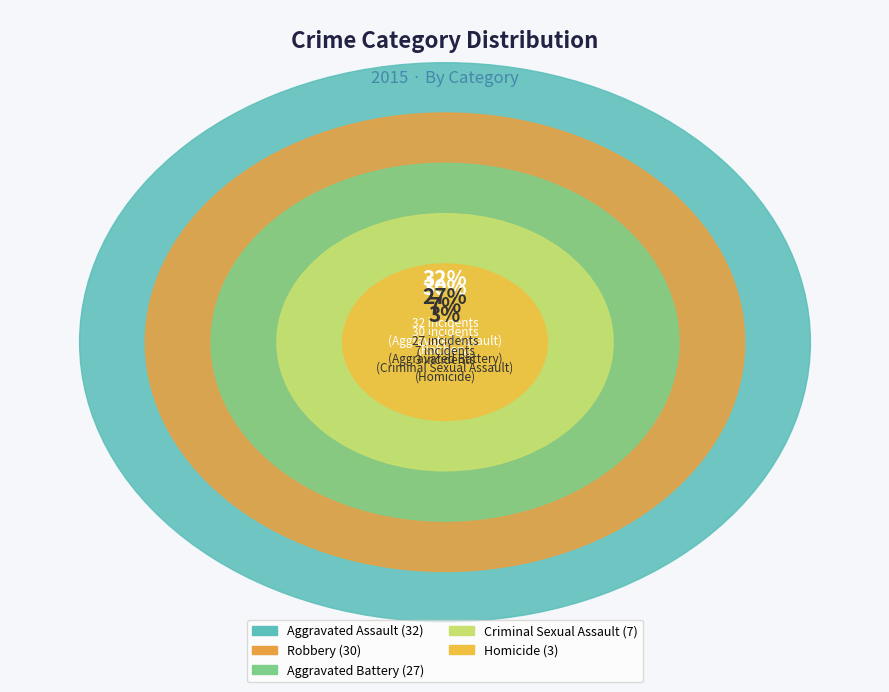

How many slices are in this pie chart?

5